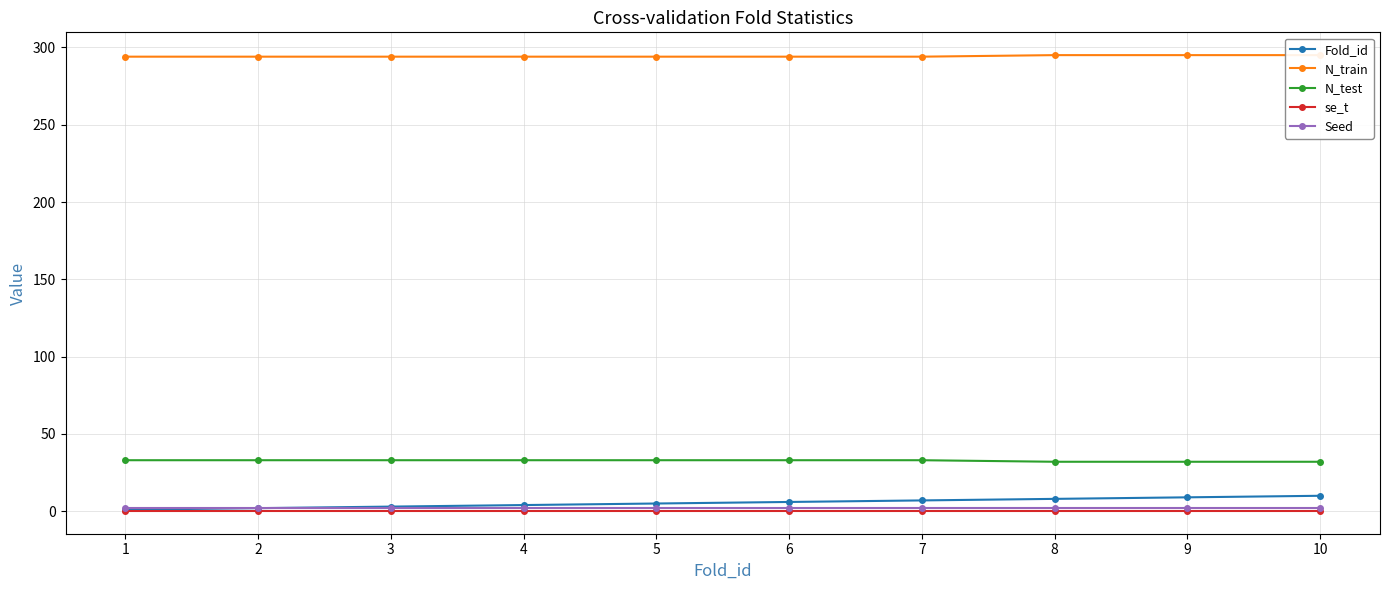

The N_train series shows 410.8 at 3. True or false?

False